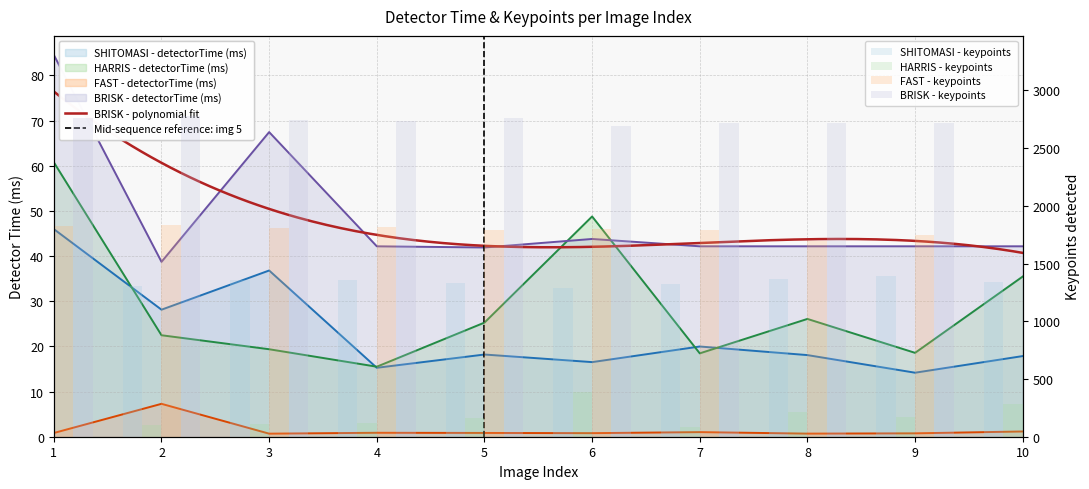

What is the maximum value for HARRIS?

60.7